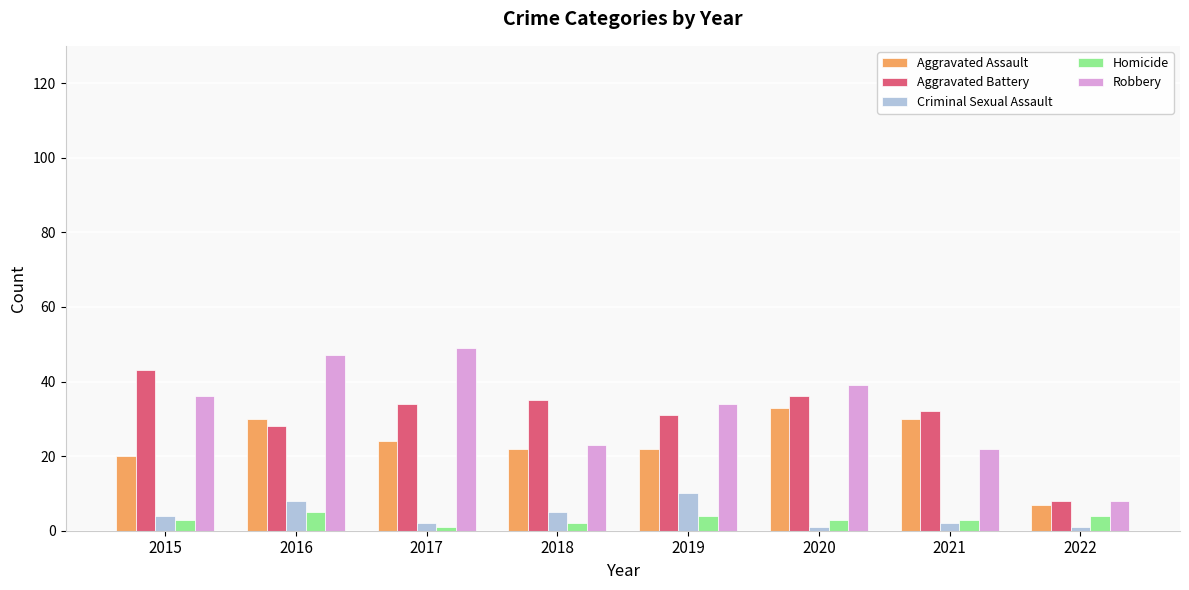

The Aggravated Battery series shows 50 at 2018. True or false?

False